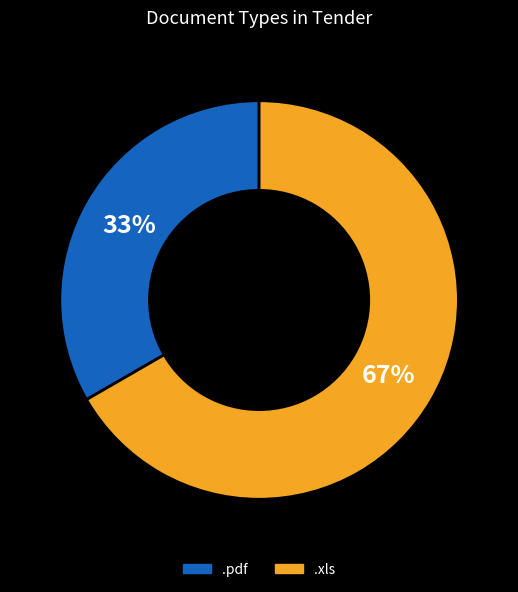

How many slices are in this pie chart?

2